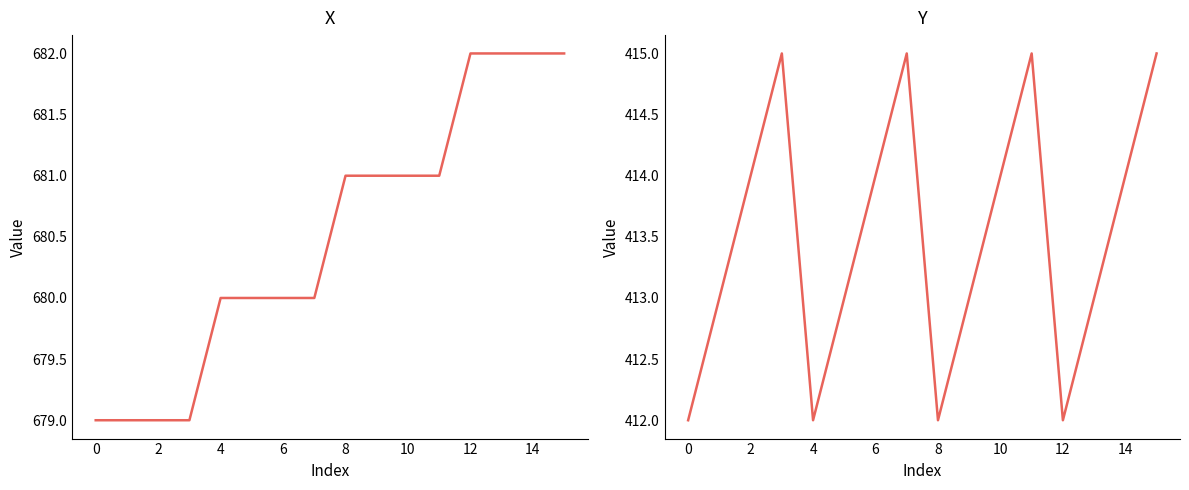

What is the difference between the highest and lowest values at 14?

269